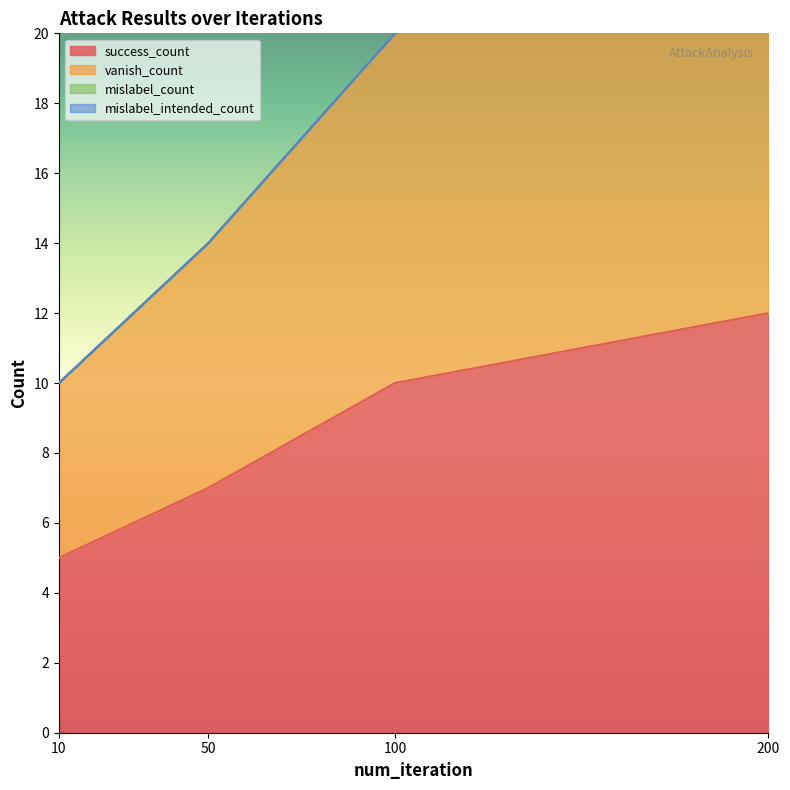

What is the highest value of the vanish_count series?

24